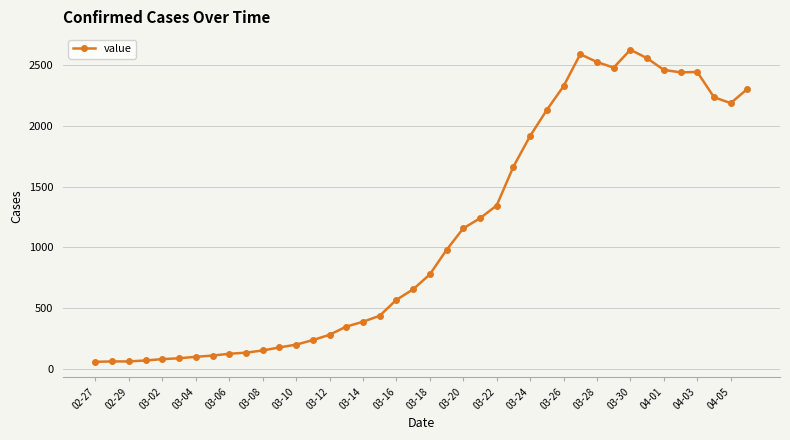

True or false: there are more than 2 points higher than both neighbors.

True